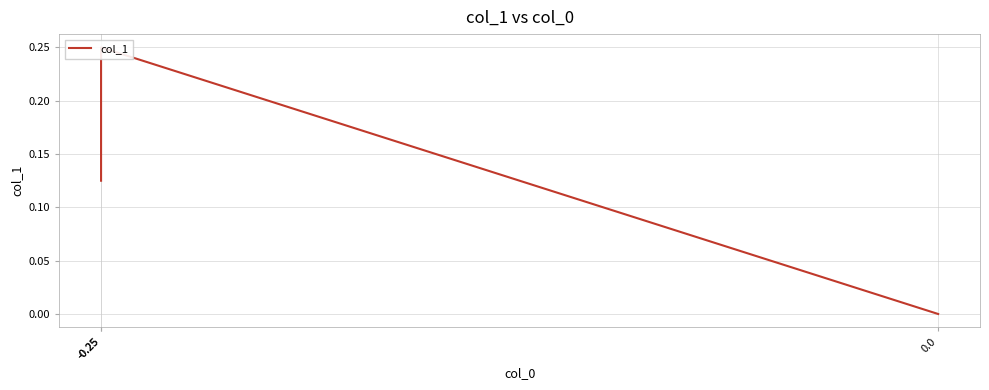

What is the average value?

0.1